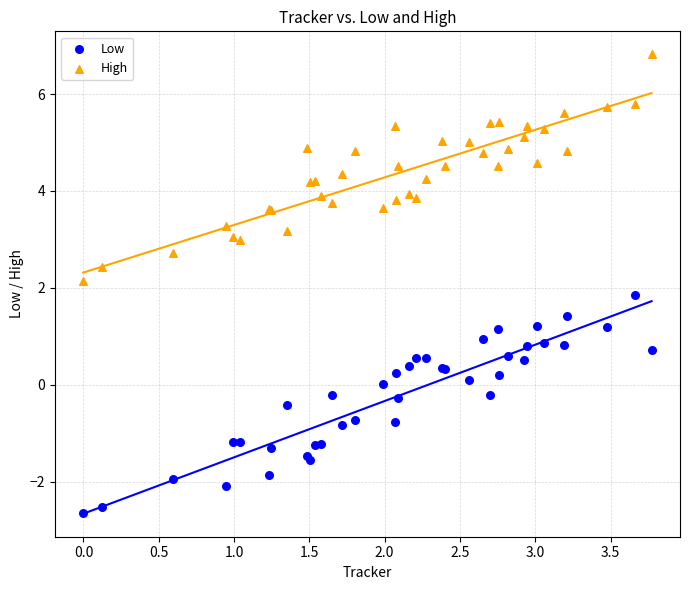

What is the X range (max minus min) for the scatter plot?

3.8